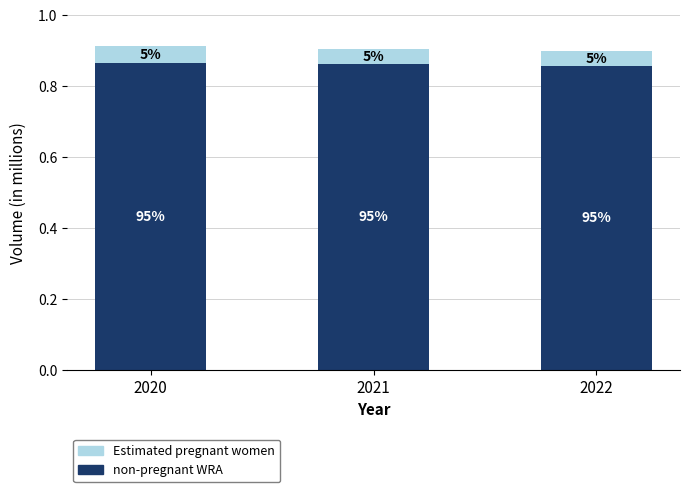

The Estimated pregnant women series shows 0.0 at 2022. True or false?

False